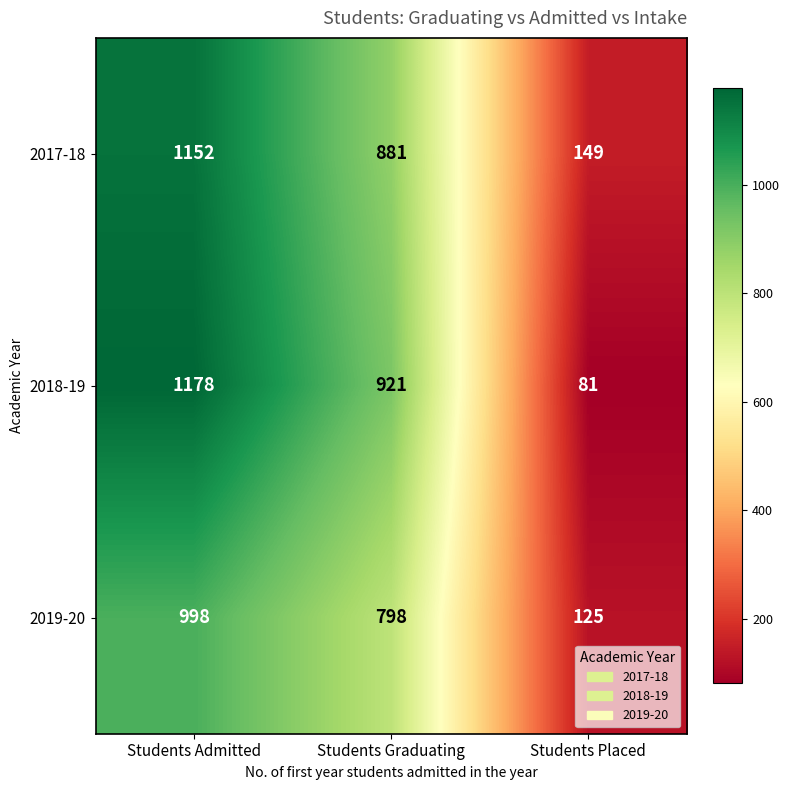

Count the number of data series in this chart.

3